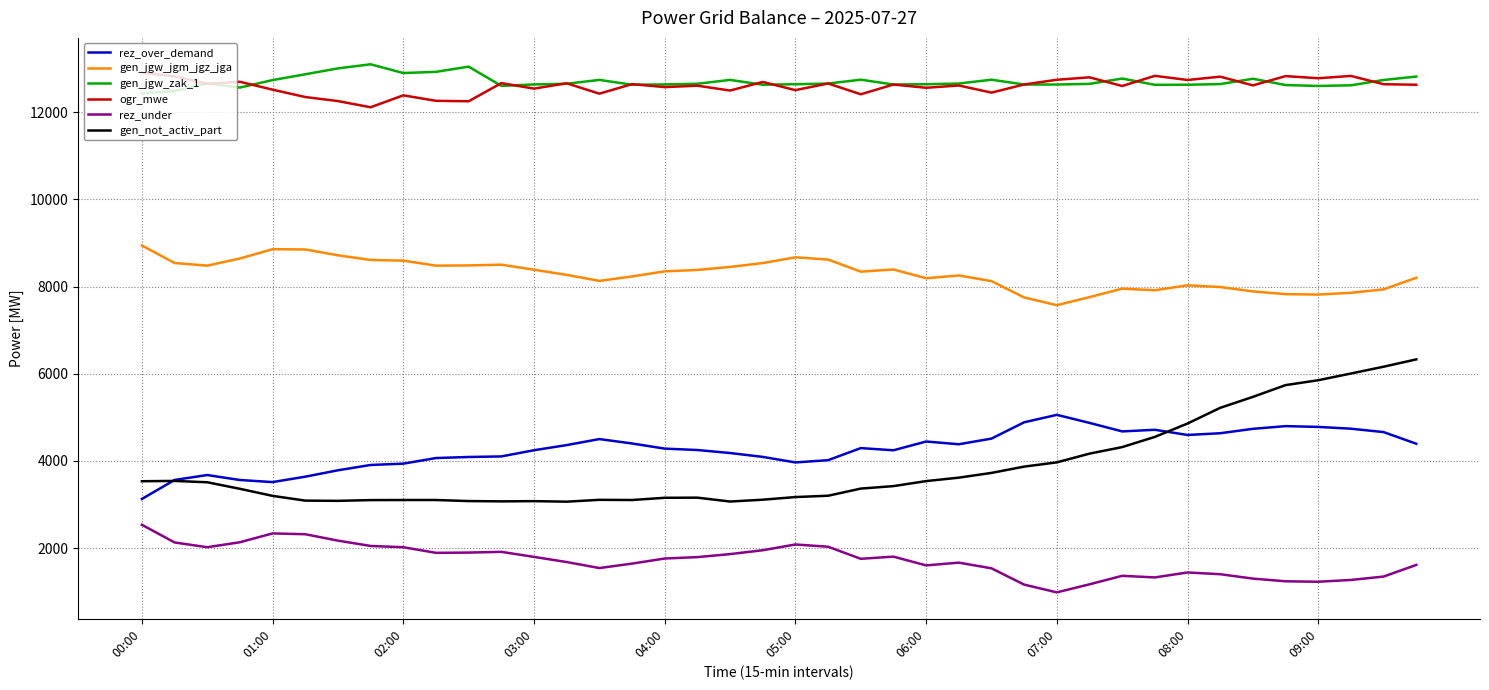

Which series has the widest spread of values?

gen_not_activ_part